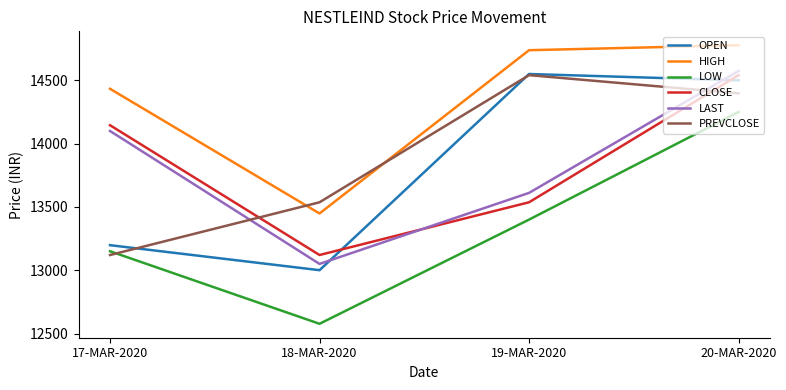

Which series changed the most between 18-MAR-2020 and 19-MAR-2020?

OPEN